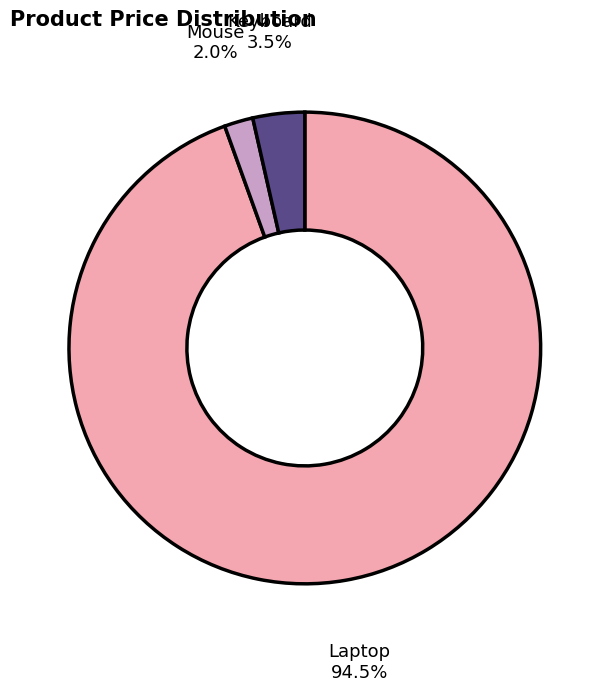

Which category has the smallest portion of the pie?

Mouse